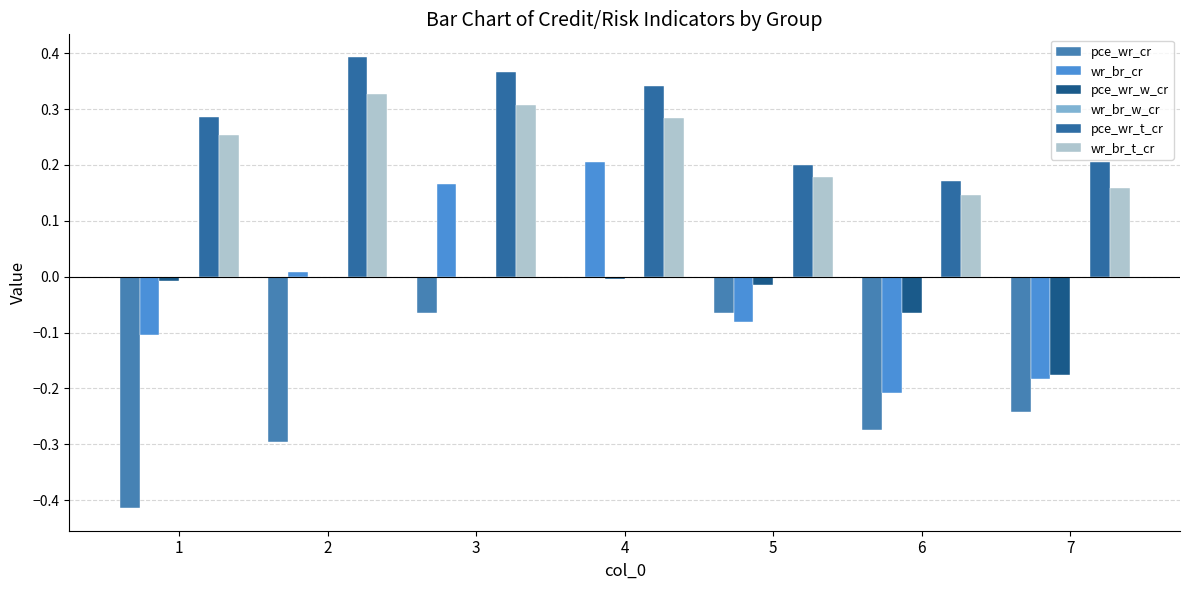

What is the spread (max minus min) of values at 7?

0.4